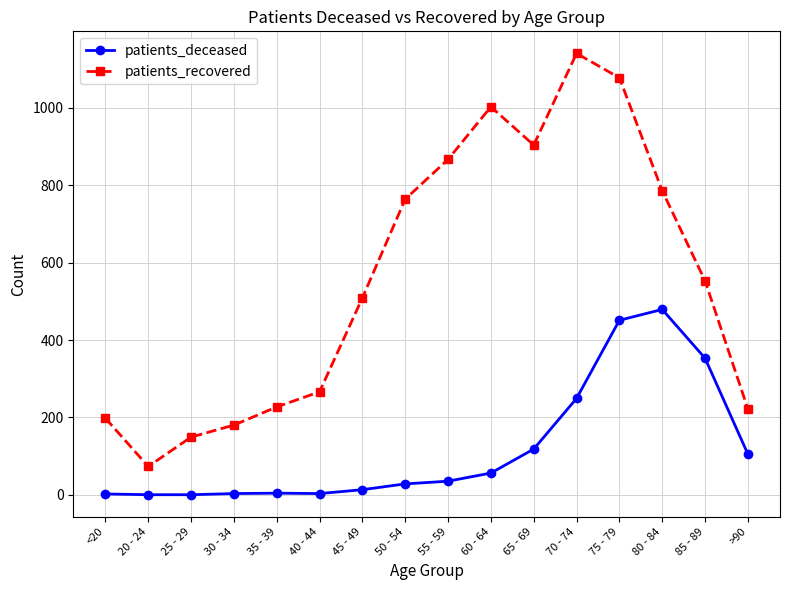

At which label is patients_recovered closest to 607?

85 - 89